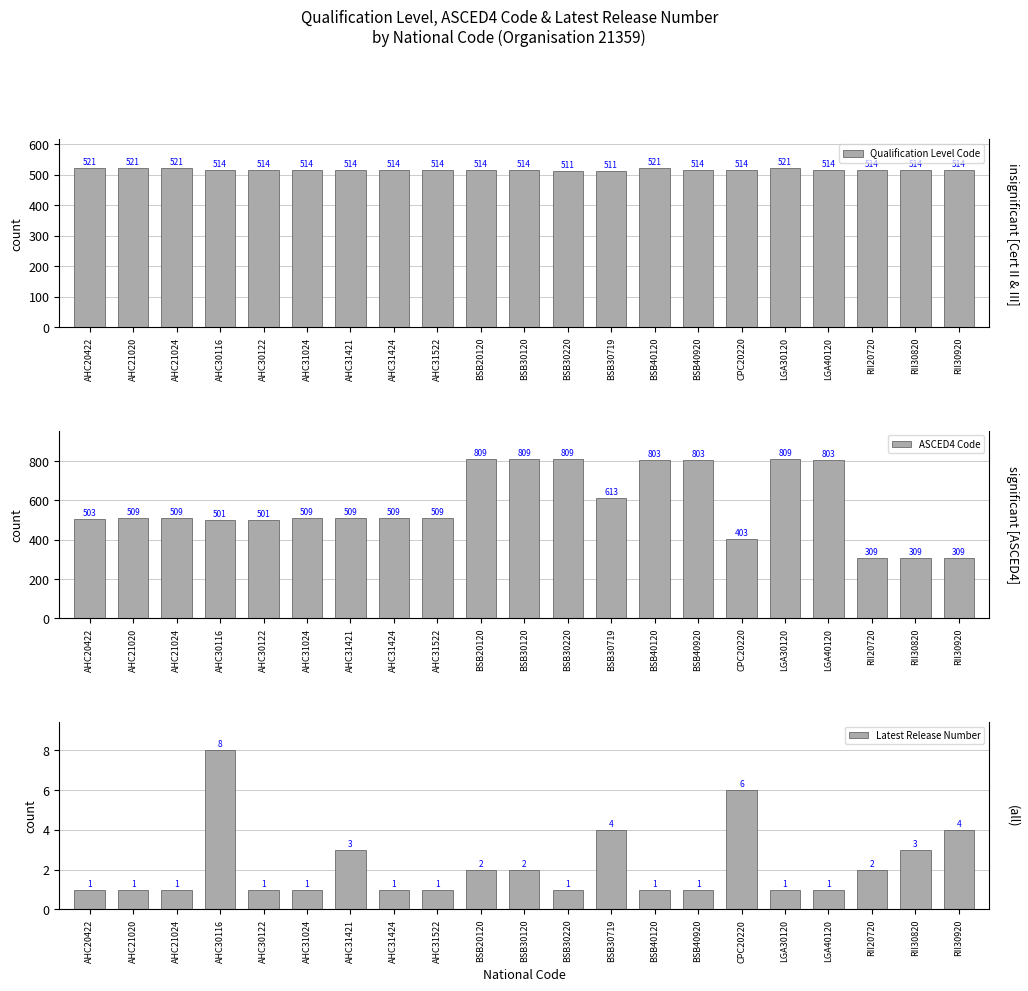

The ASCED4 Code series shows 187 at AHC21020. True or false?

False